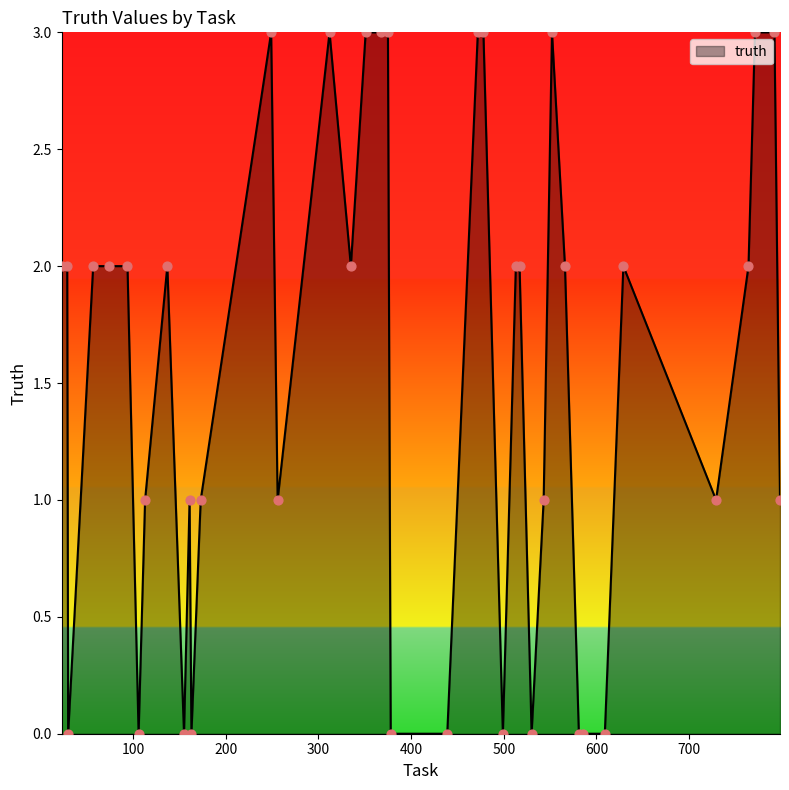

What is the greatest value displayed?

3